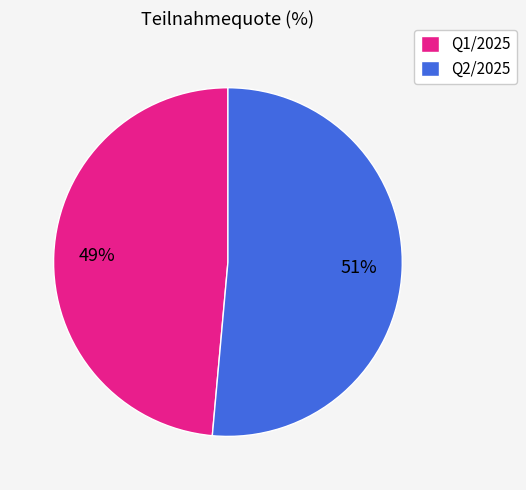

Which category has the biggest portion of the pie?

Q2/2025